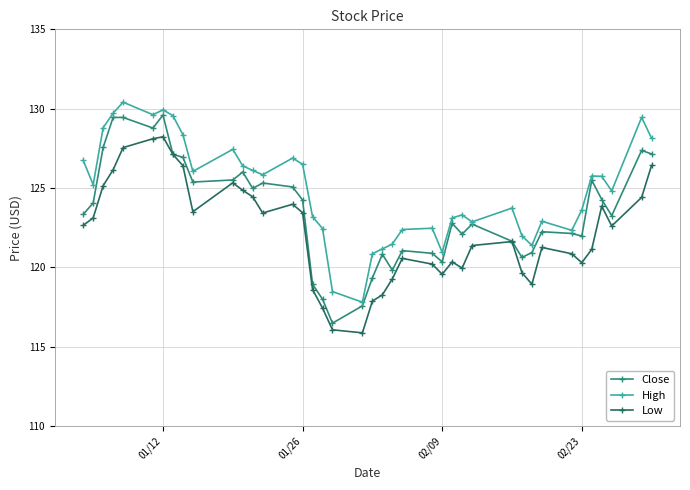

List the series in order of their overall mean, lowest first.

Low, Close, High